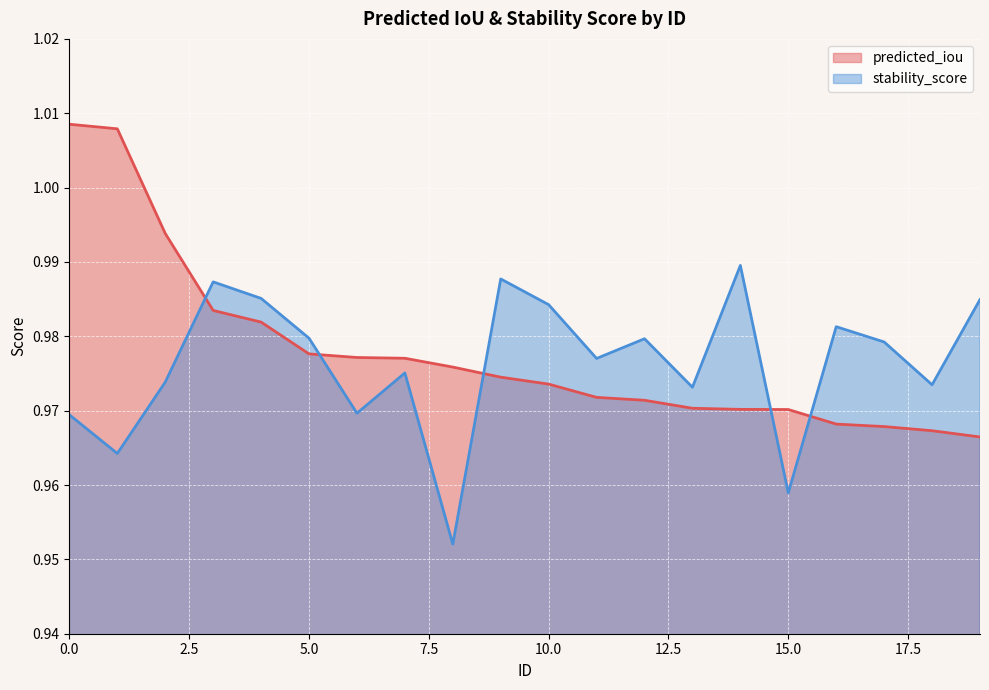

What is the sum of all stability_score values?

19.5